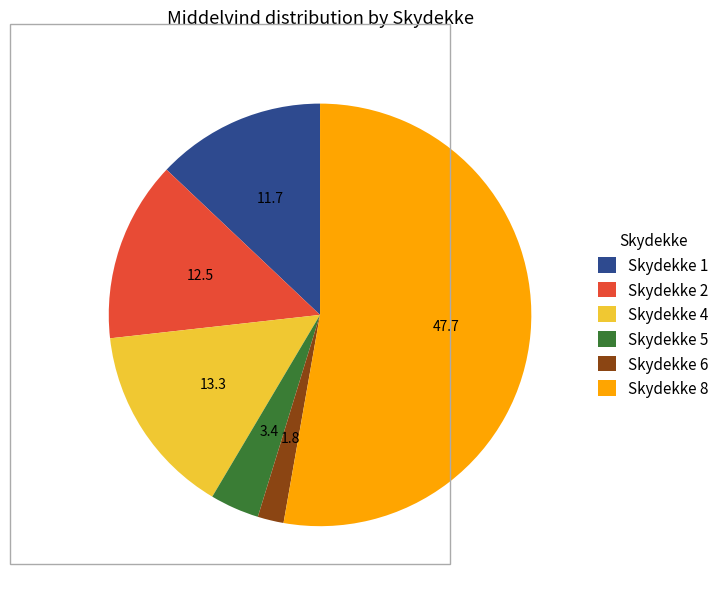

True or false: Skydekke 5 accounts for 4% of the total.

True